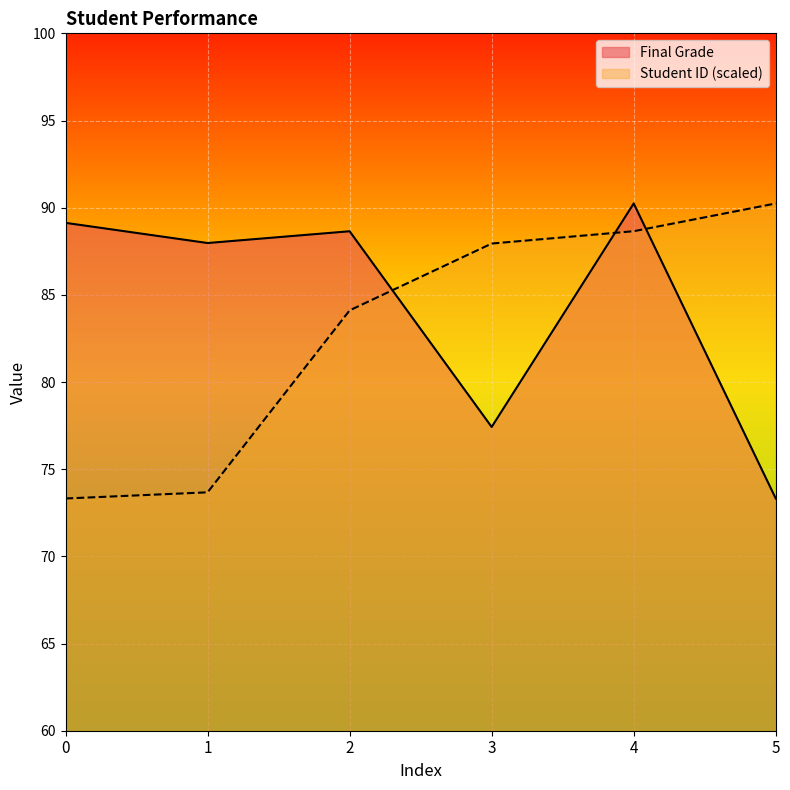

What is the sum of the Student ID values at 5 and 0?

163.6